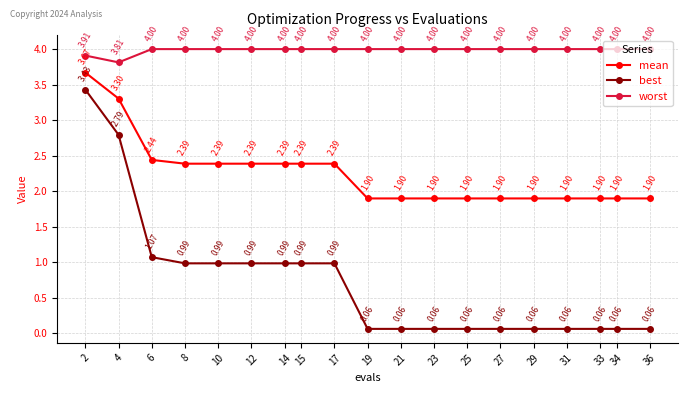

Does the chart display data point markers on the line(s)?

Yes